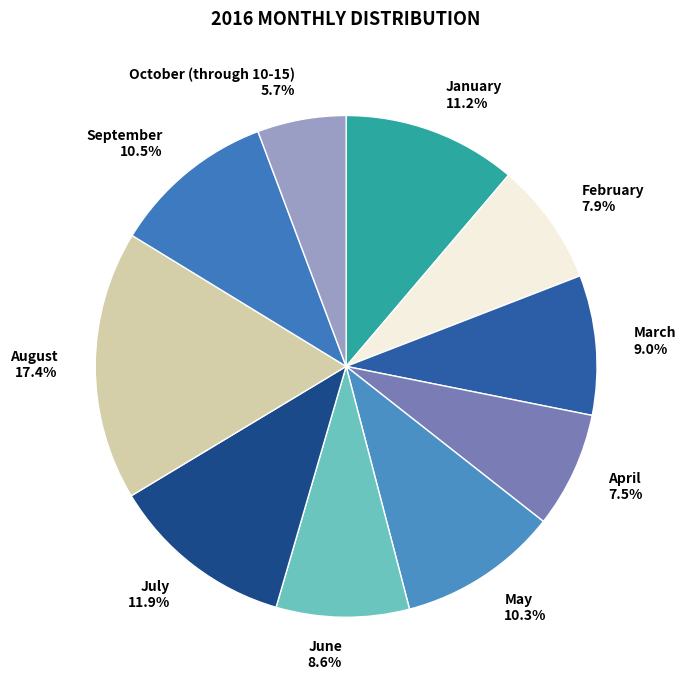

Does any single category account for the majority?

No